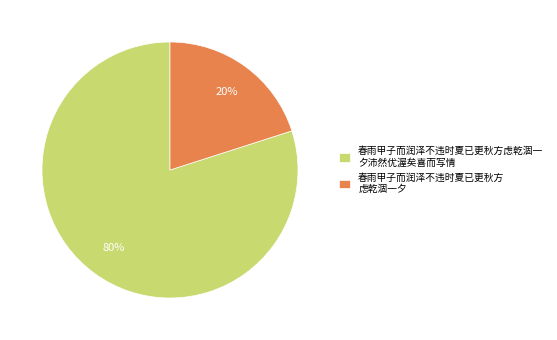

The 春雨甲子而润泽不违时夏已更秋方 虑乾涸一夕 slice represents 20% of the pie. True or false?

True